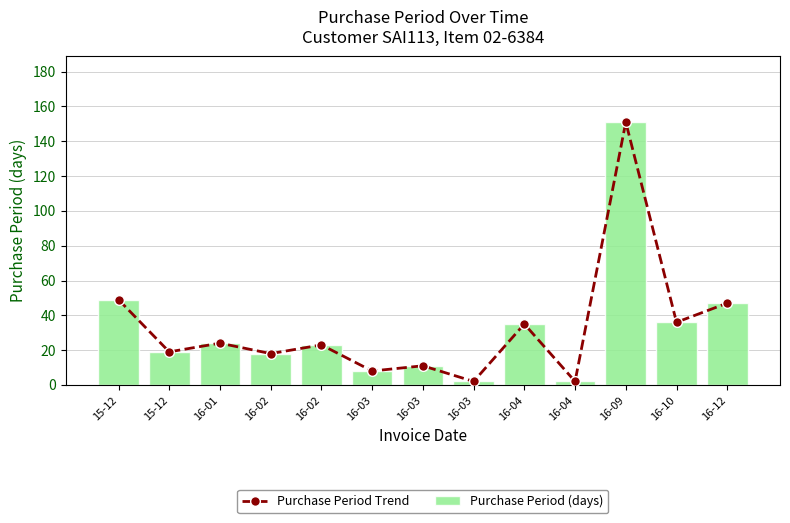

What is the value of the Purchase Period Trend bar at the 8th from the left?

8